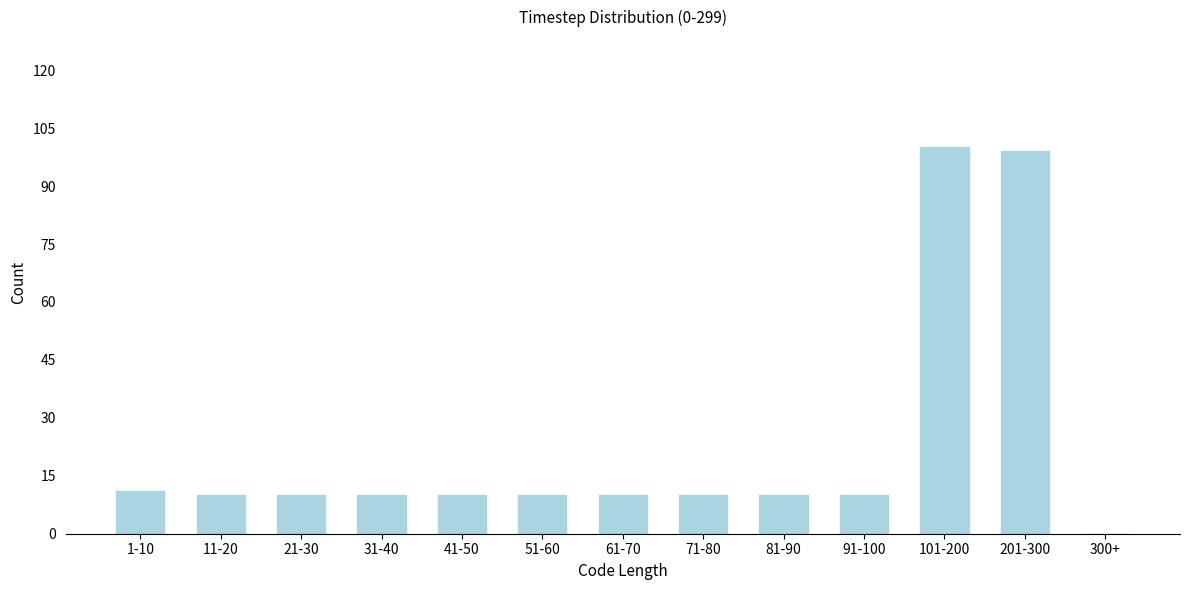

Reading left to right, extract all data points from this chart.

1-10=11	11-20=10	21-30=10	31-40=10	41-50=10	51-60=10	61-70=10	71-80=10	81-90=10	91-100=10	101-200=100	201-300=99	300+=0